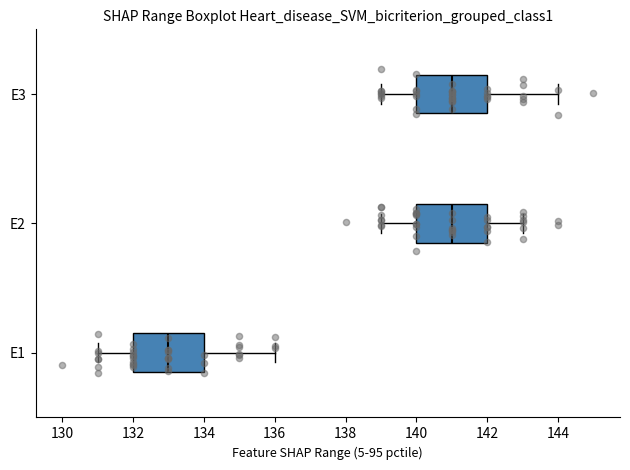

Reading bottom to top, read every box against the x-axis: the position of its median line, the range the box covers, and the ends of its whiskers. The values are not printed on the chart, so give them approximately, as read against the axis.

E1: median 133, box 132 to 134, whiskers 131 to 136
E2: median 141, box 140 to 142, whiskers 139 to 143
E3: median 141, box 140 to 142, whiskers 139 to 144